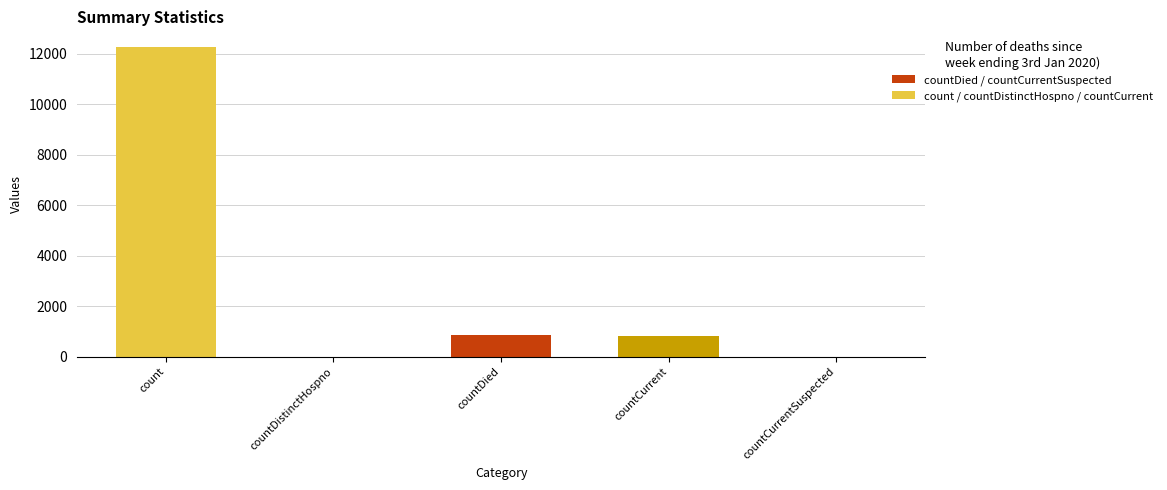

Where is the data nearest to the value 6138?

countDied